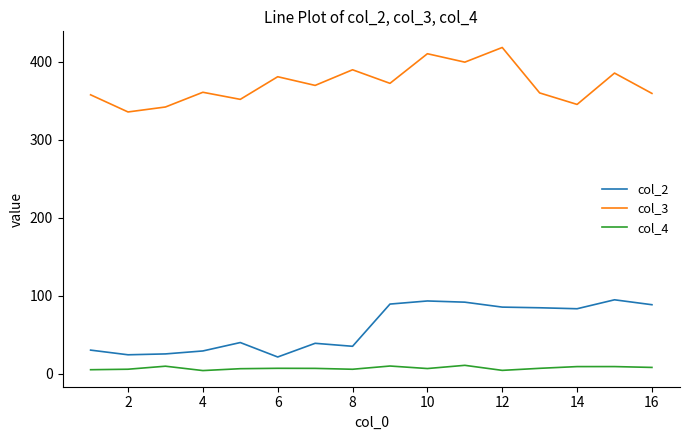

What is the lowest value of the col_2 series?

21.3